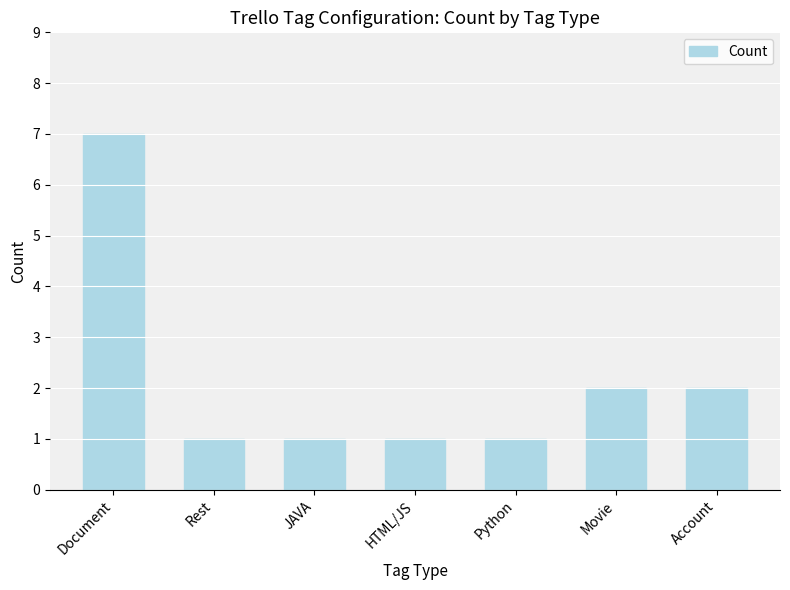

What is the sum of all values?

15